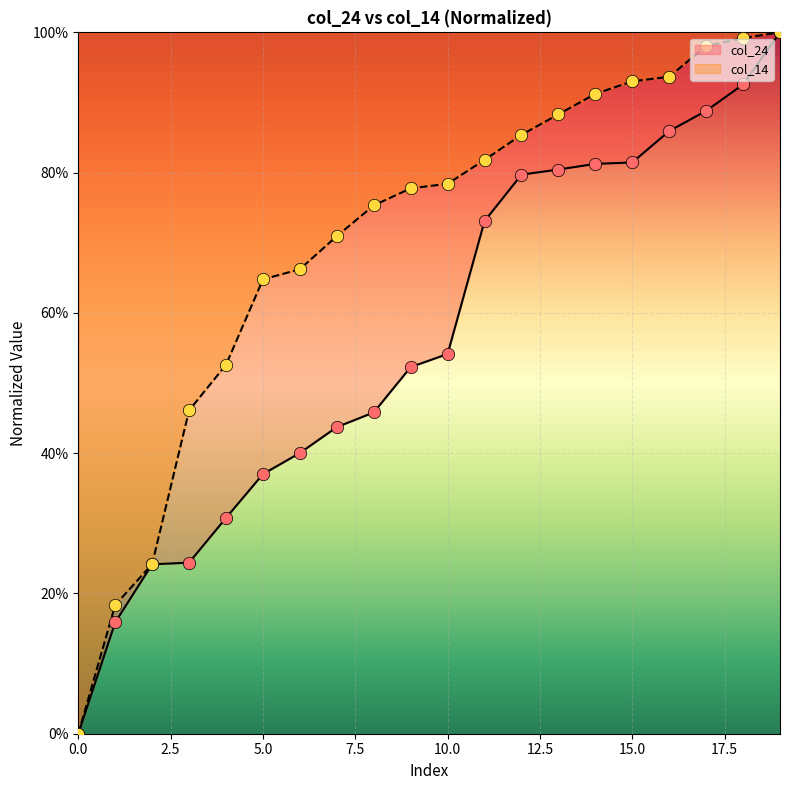

At which category is the sum across all series the highest?

19